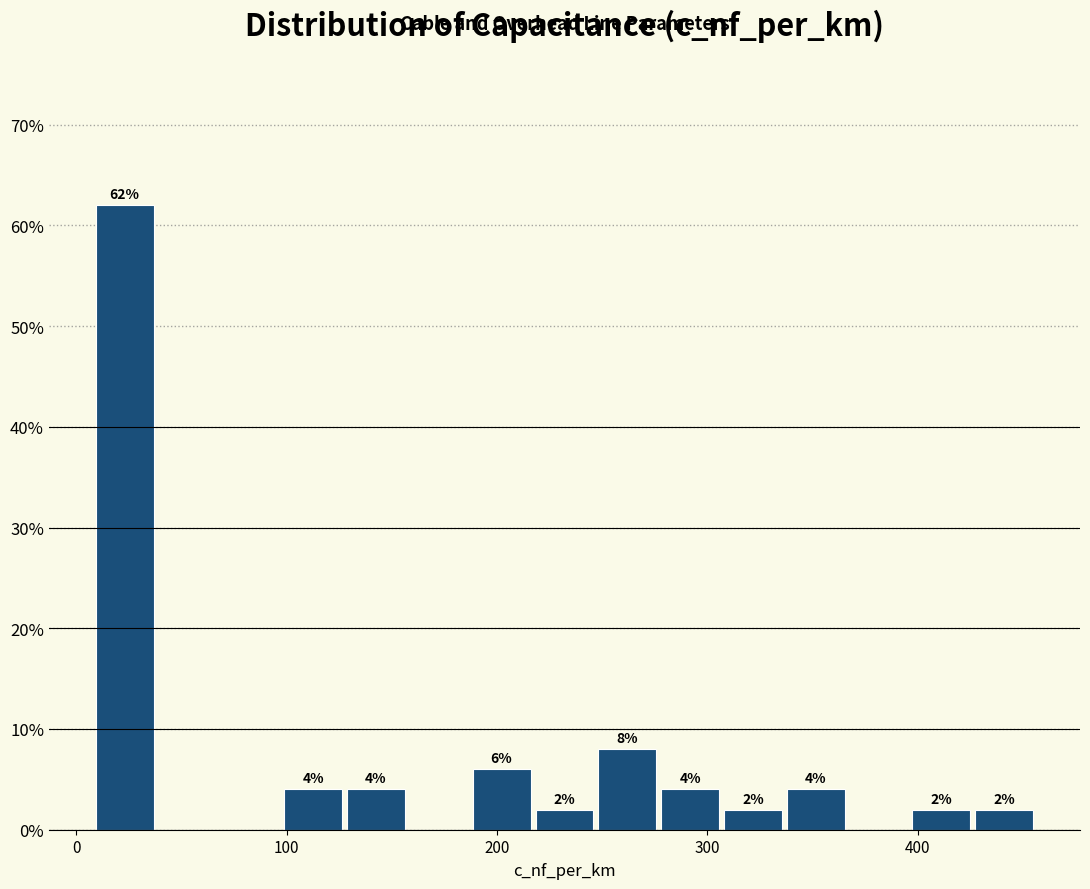

Around what value on the x-axis is the tallest bar? Give the approximate position of its centre, as read against the axis.

20